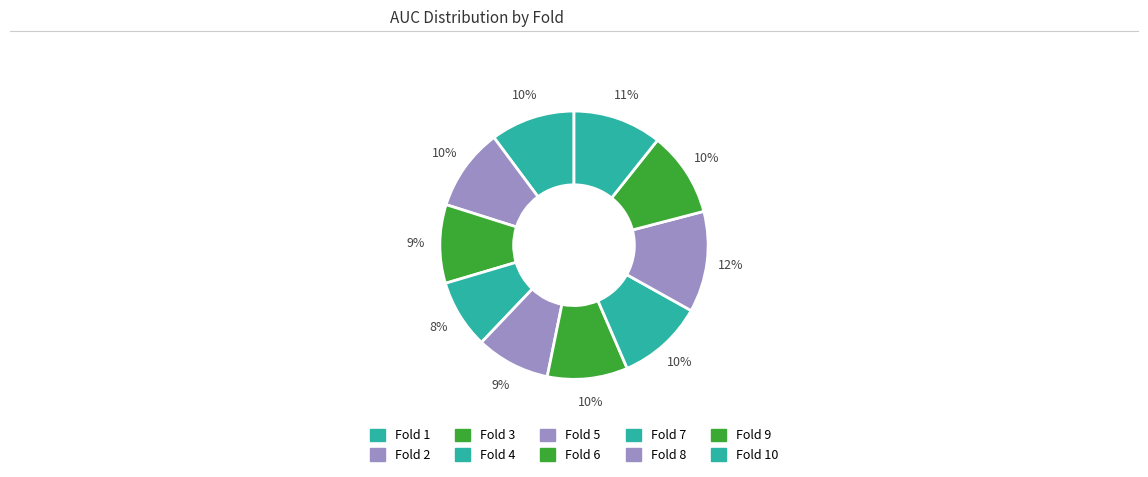

To the nearest percent, what is the average slice percentage?

10%